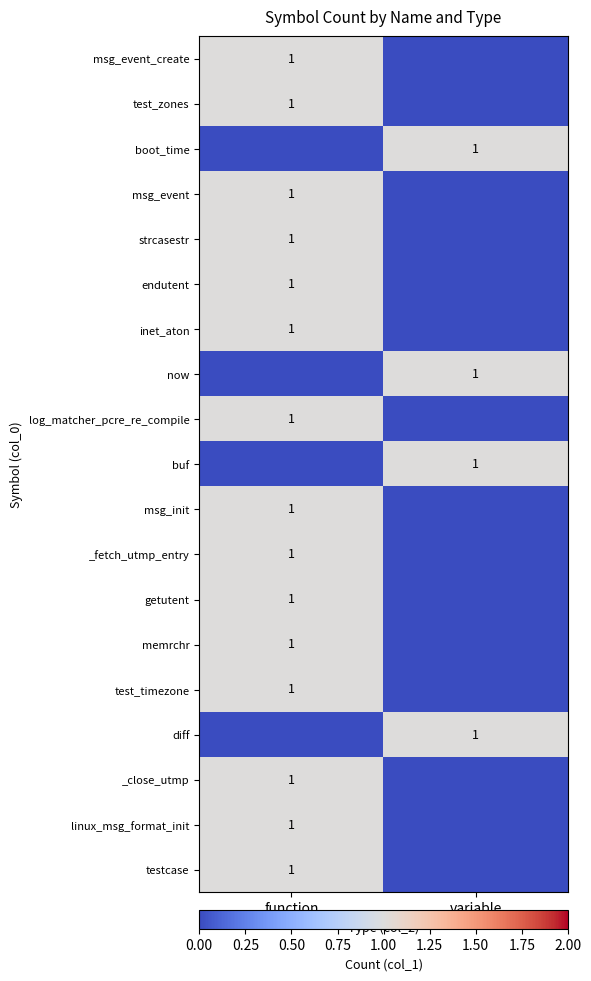

What is the total value across all series at function?

15